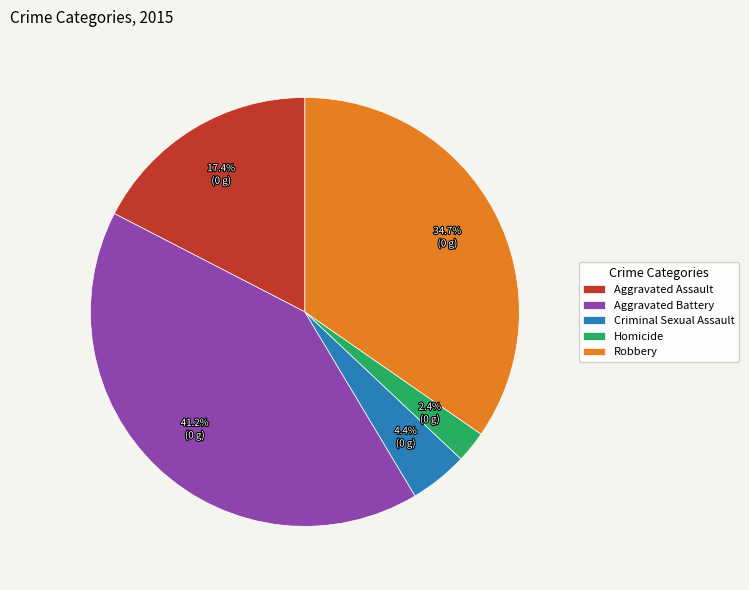

Between Robbery and Criminal Sexual Assault, which is larger?

Robbery